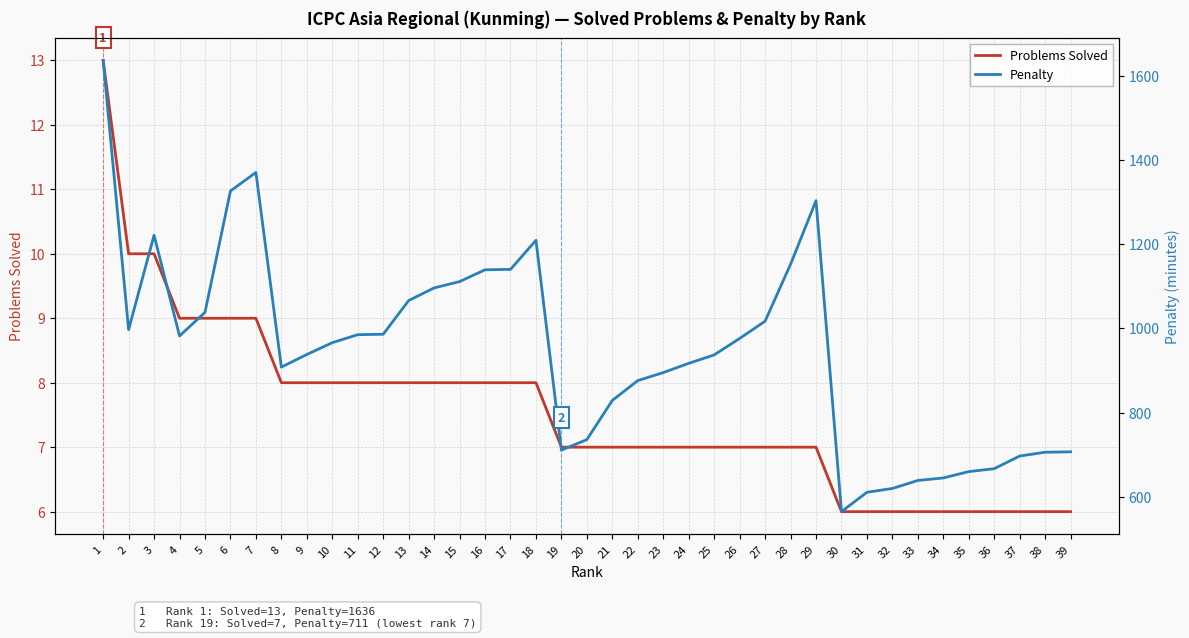

What is the difference between the maximum and second lowest values in the Penalty series?

1025